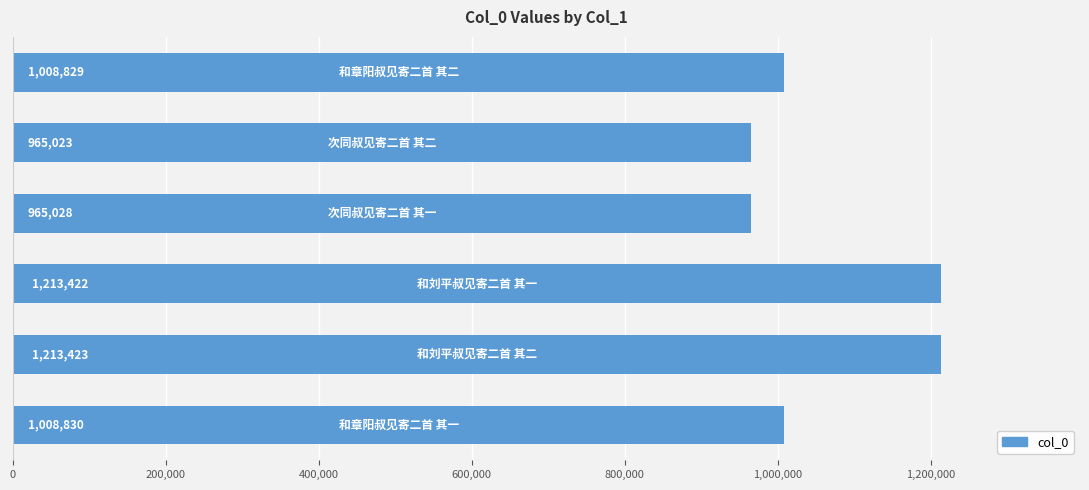

Reading bottom to top, extract all data points from this chart.

1008830	1213423	1213422	965028	965023	1008829